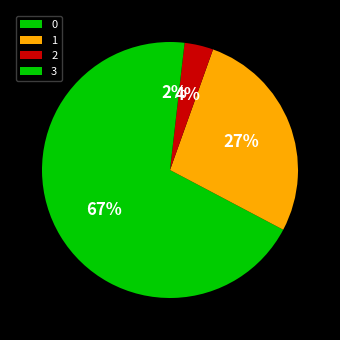

Is there any slice that represents more than half of the pie?

Yes